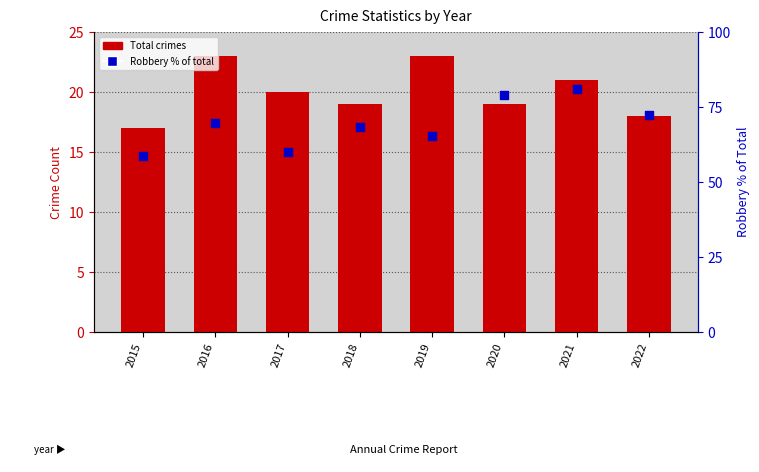

Which series contains the highest Y value?

Robbery % of total